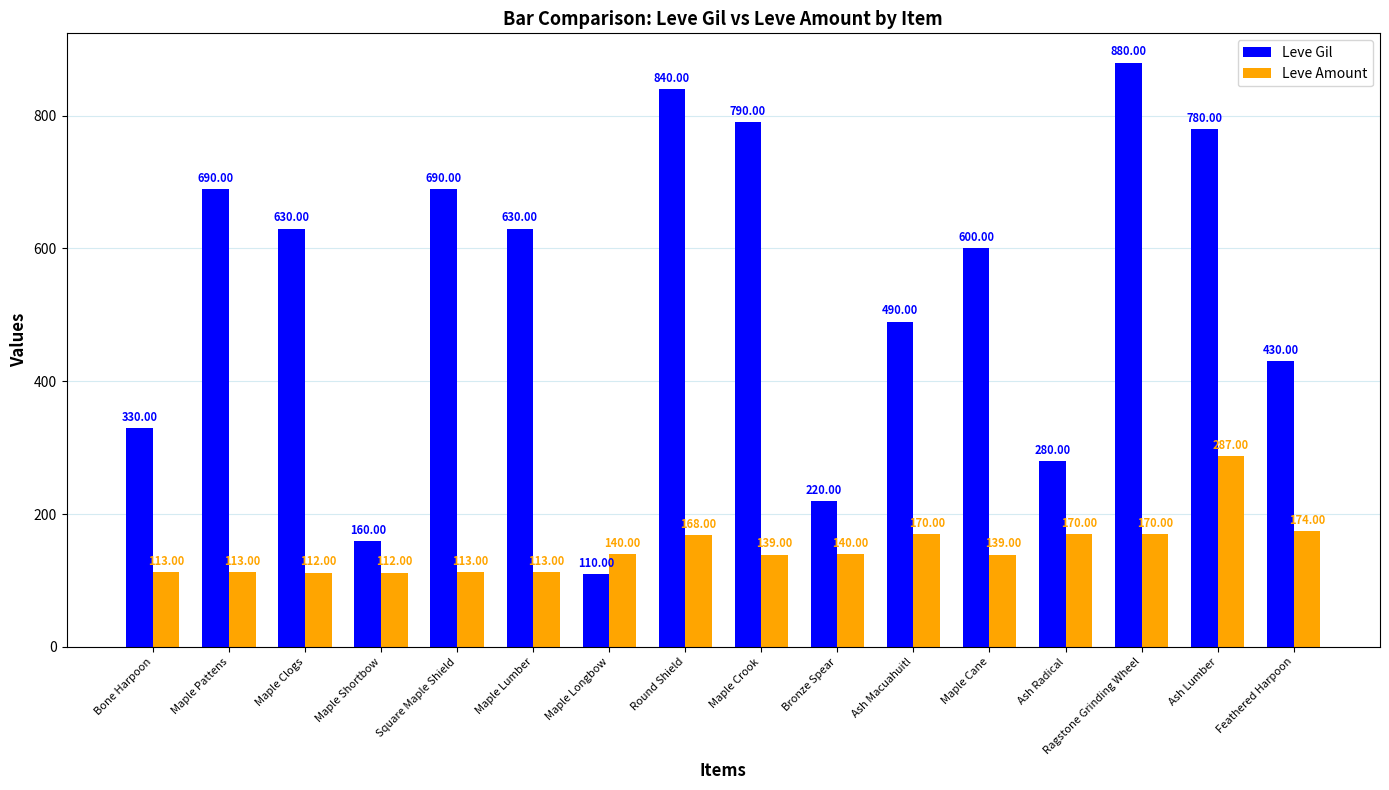

True or false: Leve Amount has a value of 139 at Maple Cane.

True